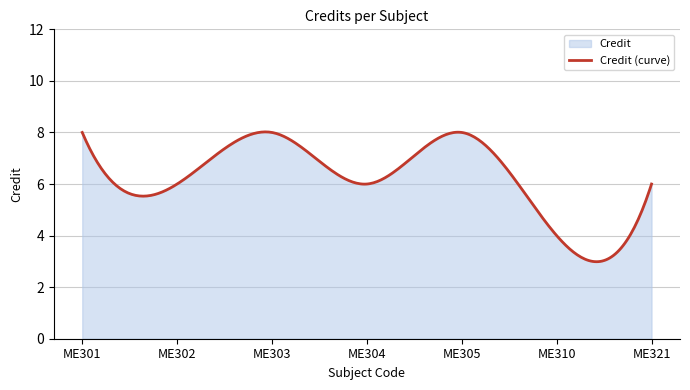

True or false: the data has more than 1 interior local peaks.

True